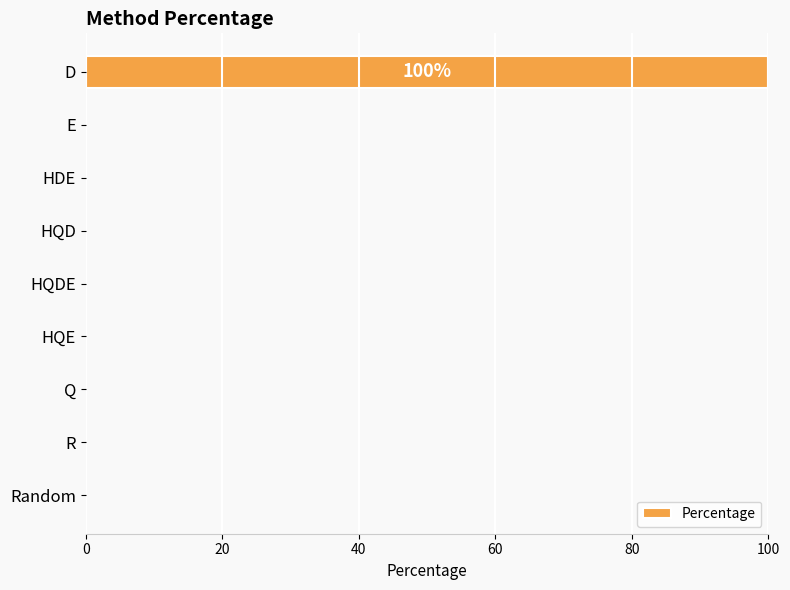

What is the sum of all values?

100